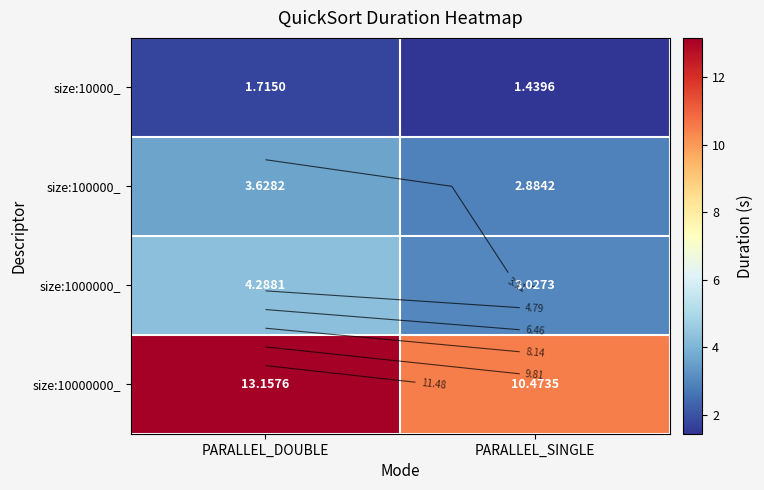

Which category has the highest value in the size:10000000_ series?

PARALLEL_DOUBLE